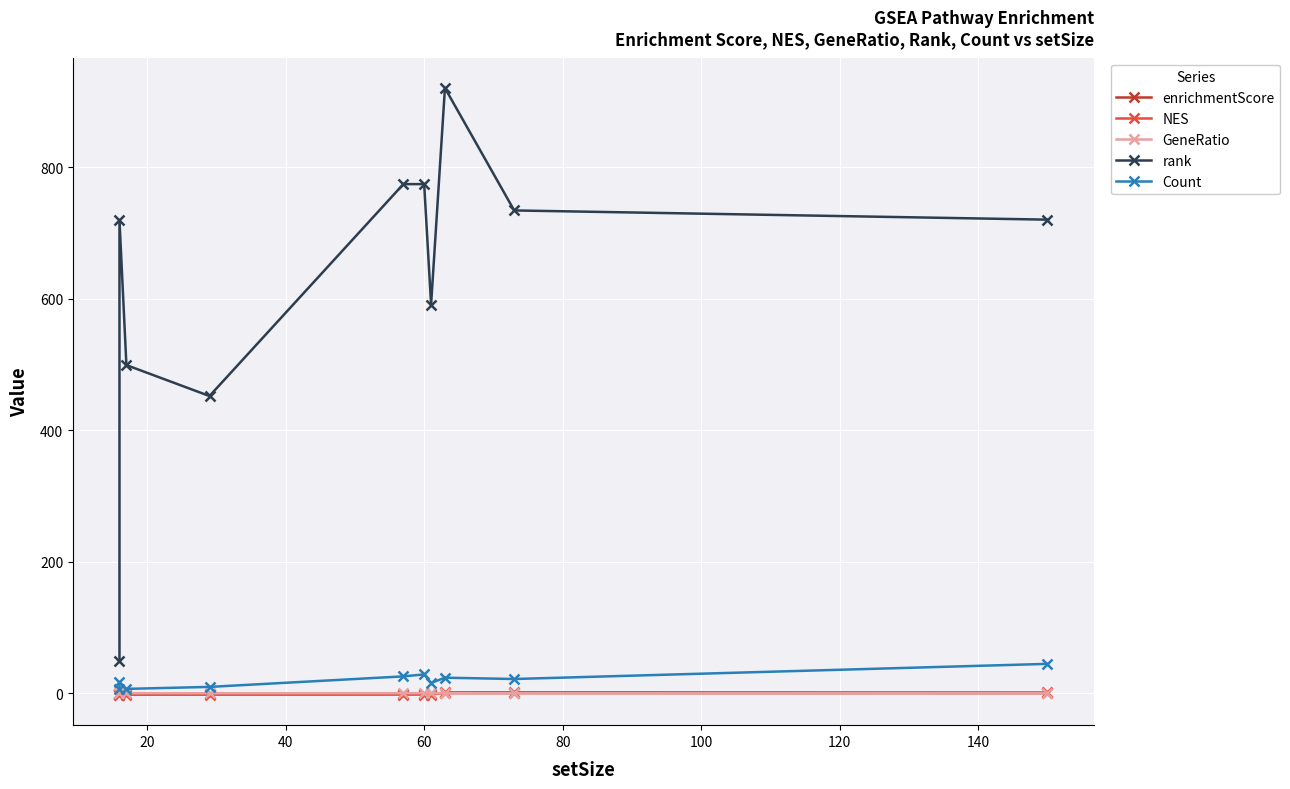

Which series has the largest total across all categories?

rank